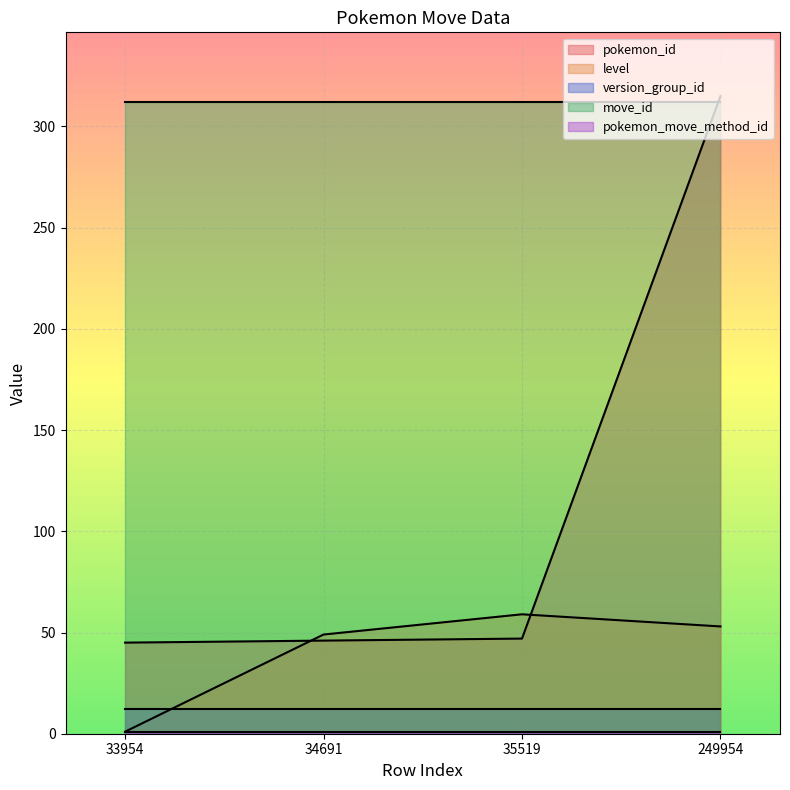

How many series are shown in this chart?

5